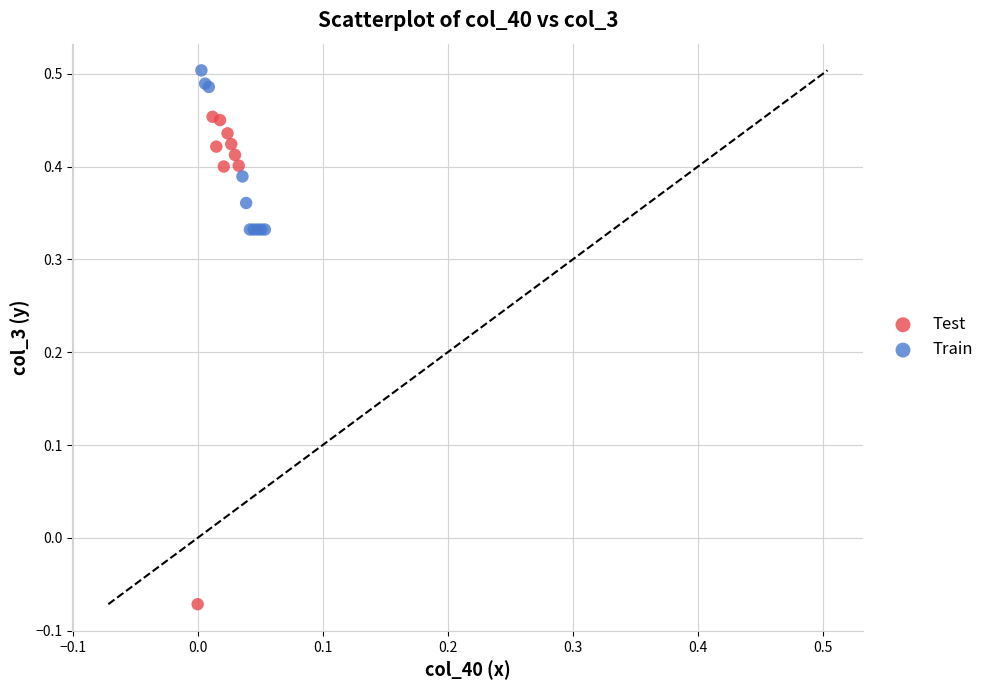

Which series contains the lowest Y value?

Test